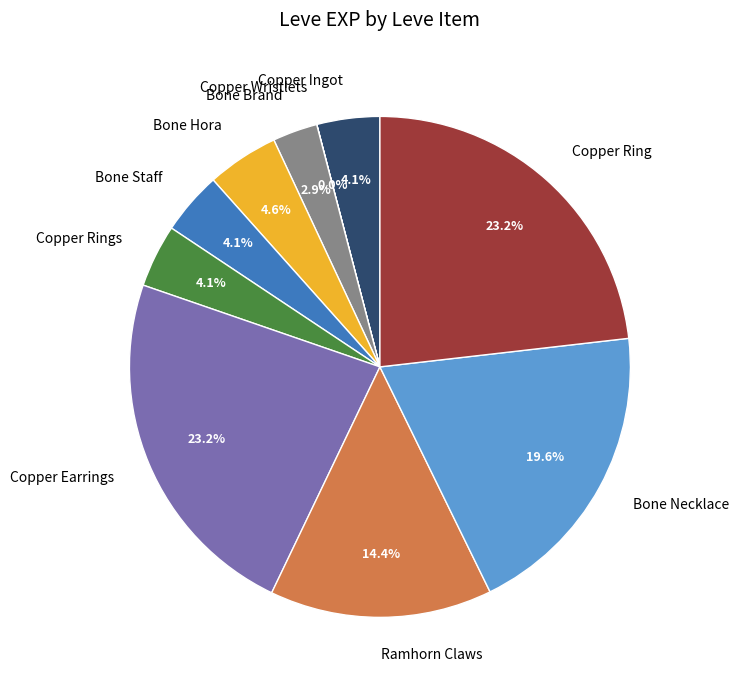

Is Copper Rings the majority of the pie?

No